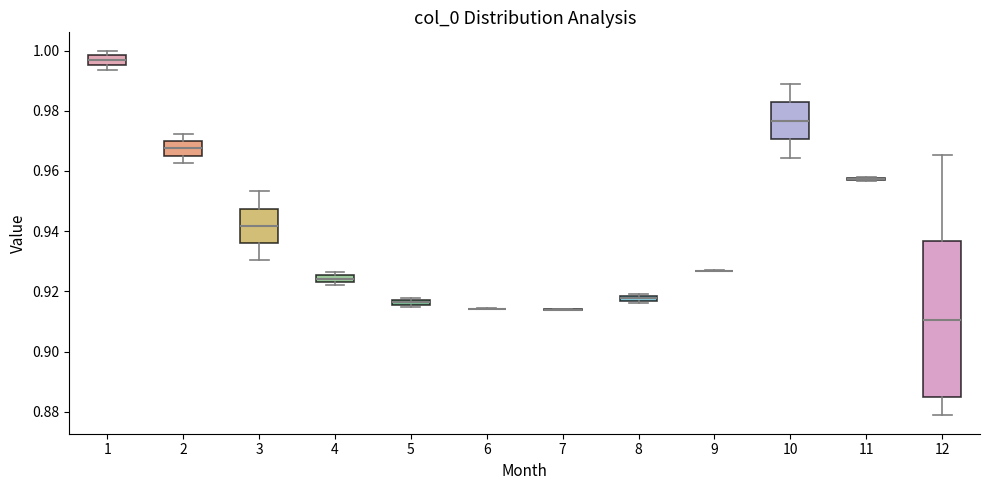

Where is the upper edge of the box at x = 4 on the y-axis? The values are not printed on the chart, so give them approximately, as read against the axis.

0.926